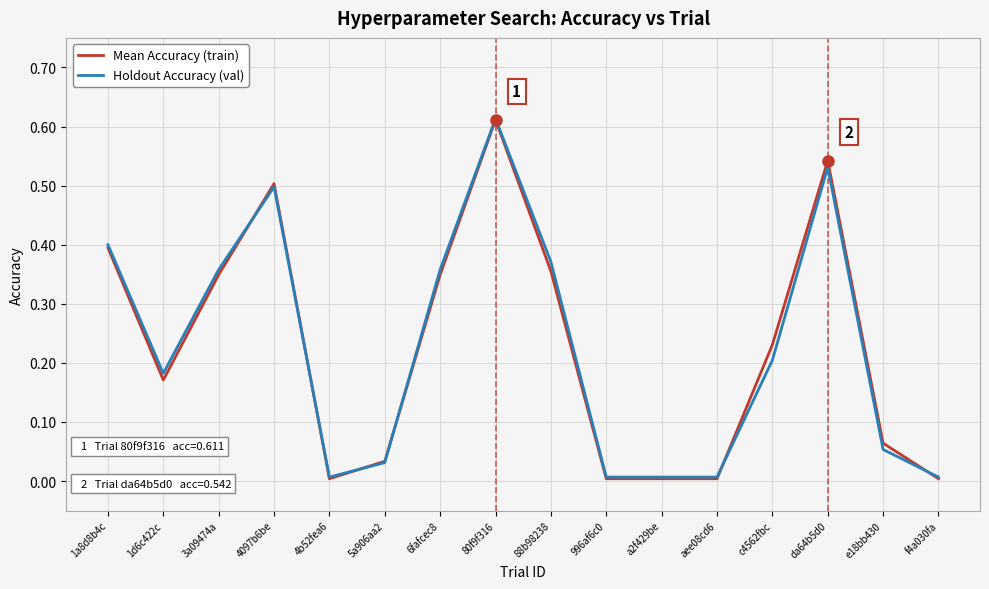

At which label does Holdout Accuracy (val) reach its peak?

80f9f316